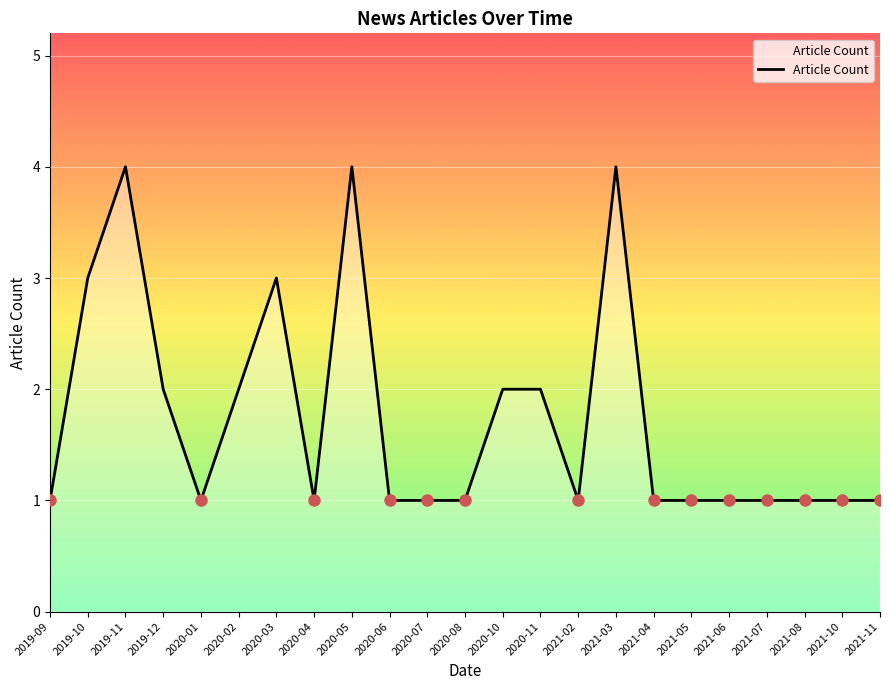

The chart shows a value of 1 at 2020-05. True or false?

False